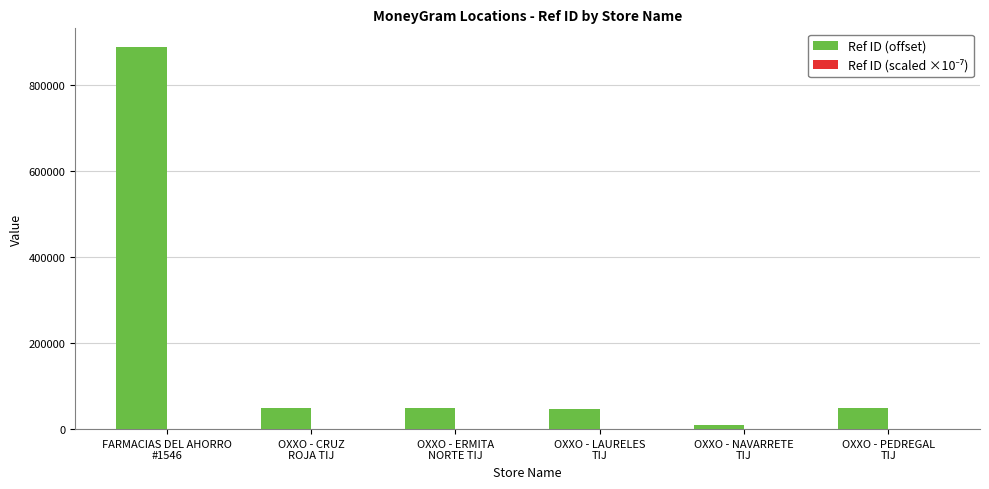

What is the sum of all Ref ID (offset) values?

1095281.0